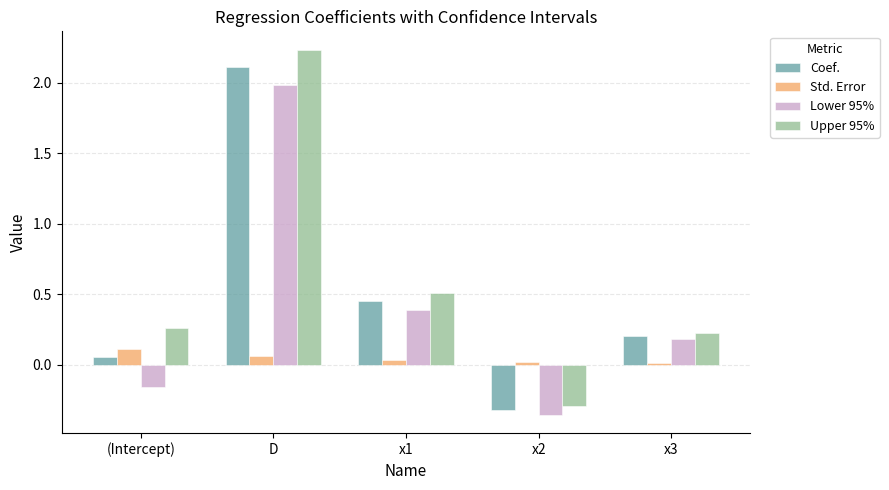

What is the spread (max minus min) of values at x3?

0.2